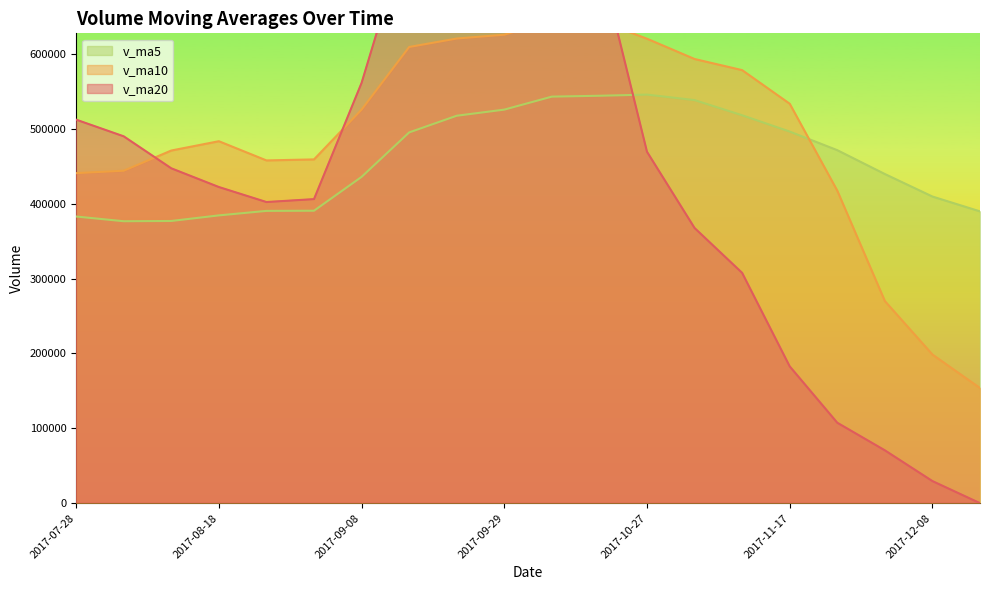

List the series in order of their overall mean, highest first.

v_ma10, v_ma20, v_ma5